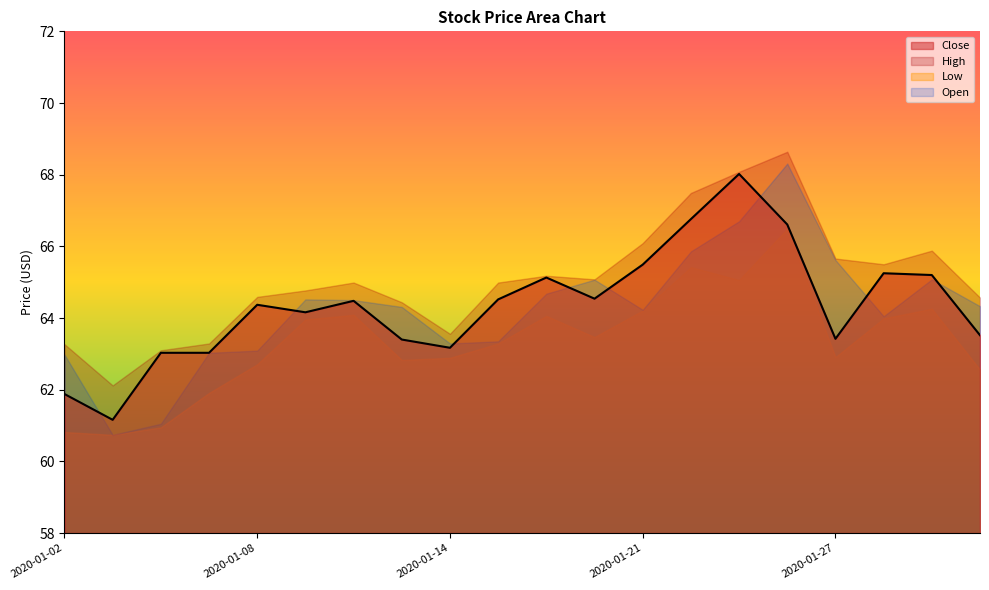

What is the value of the 8th point from the left?

63.4